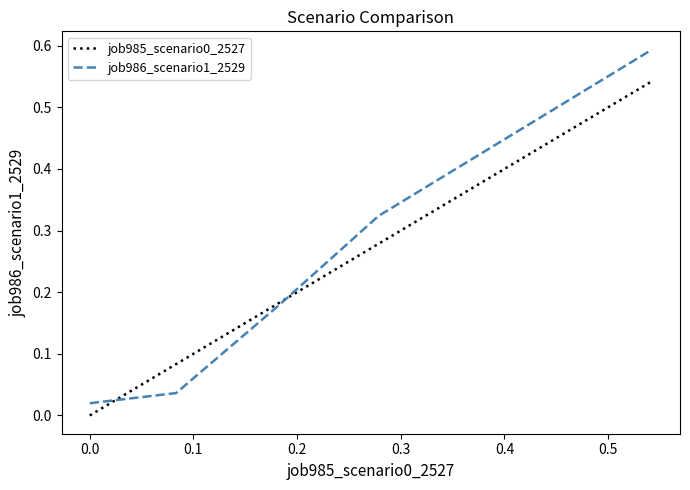

How many lines are shown in the chart?

2